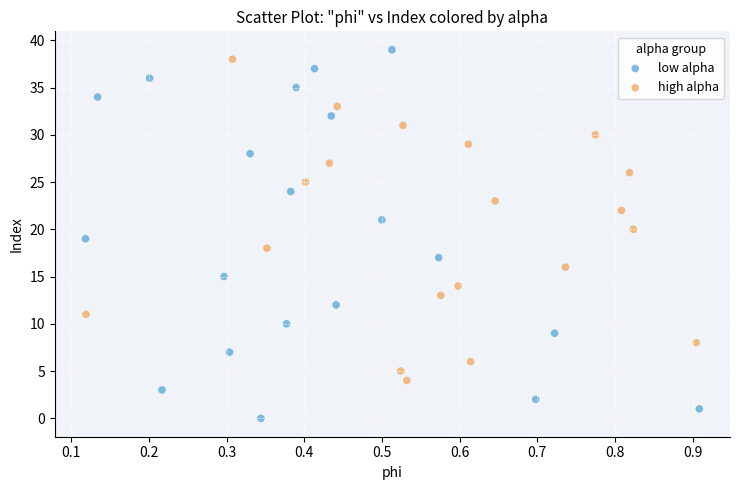

Which series reaches the minimum Y coordinate?

low alpha